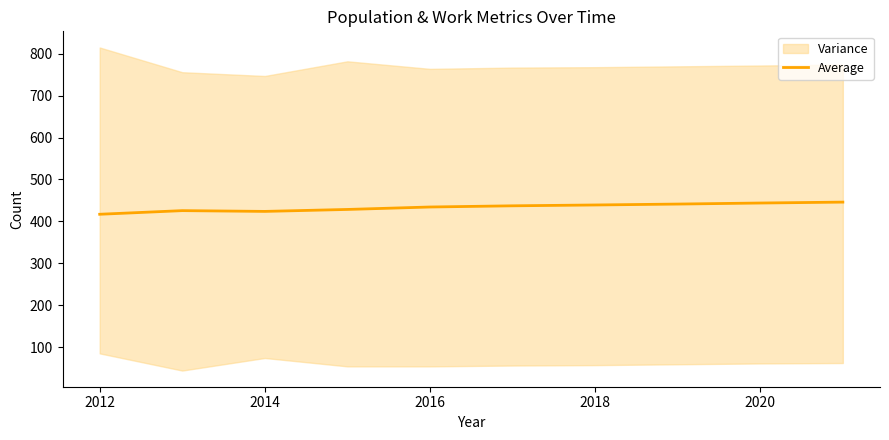

What is the minimum value for Average?

417.0